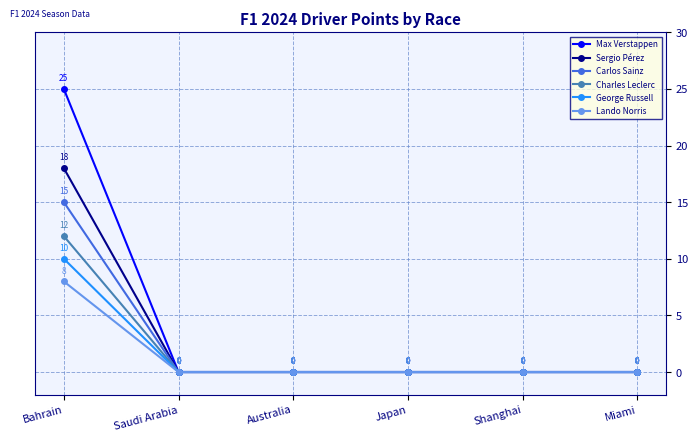

Which series has the widest spread of values?

Max Verstappen